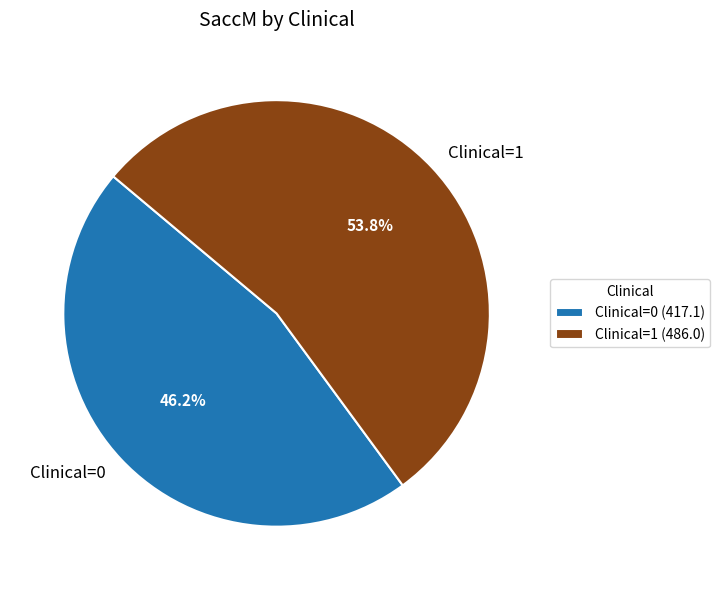

How many segments does this pie chart have?

2